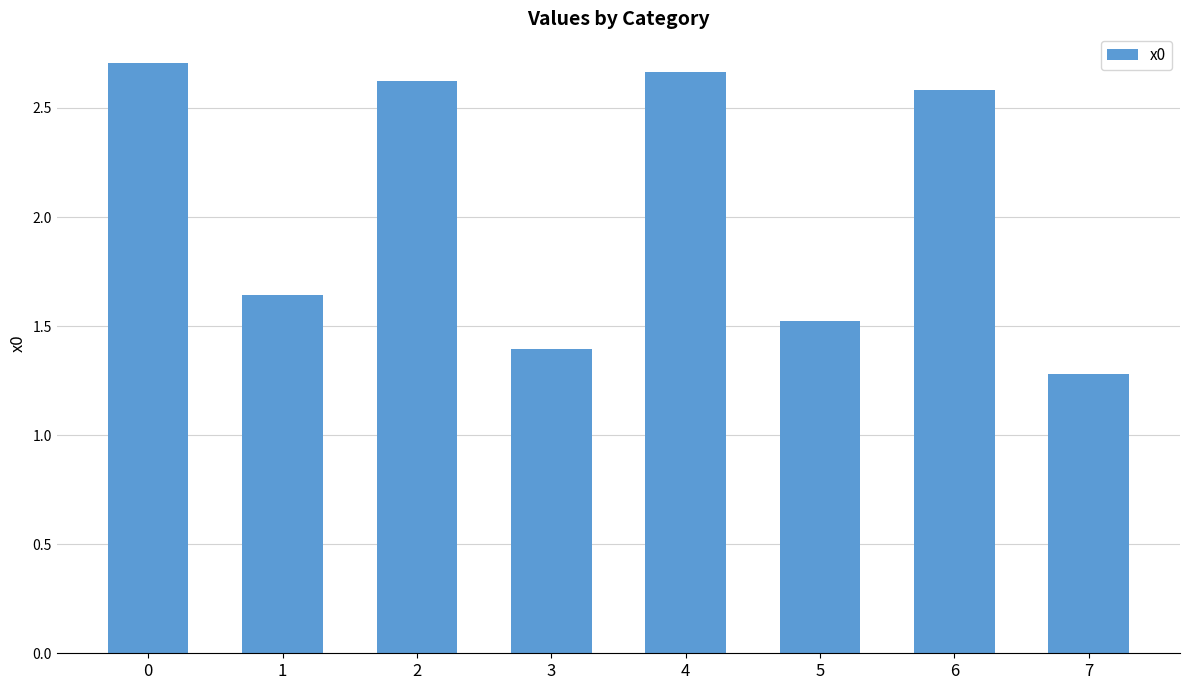

What is the sum of all values?

16.4